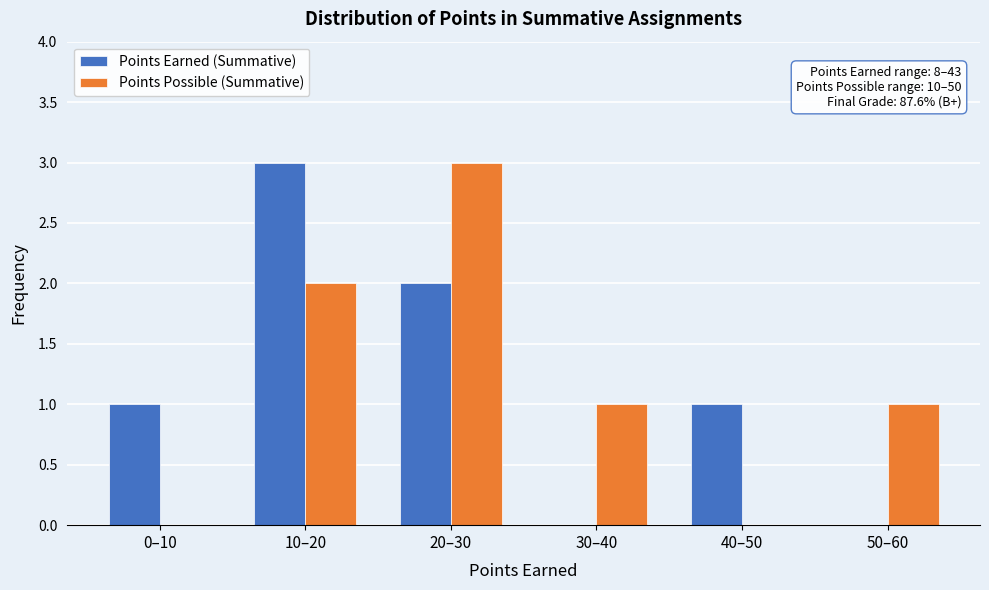

Reading right to left, what are all the values shown in this chart?

Points Earned (Summative): 50–60=0	40–50=1	30–40=0	20–30=2	10–20=3	0–10=1
Points Possible (Summative): 50–60=1	40–50=0	30–40=1	20–30=3	10–20=2	0–10=0